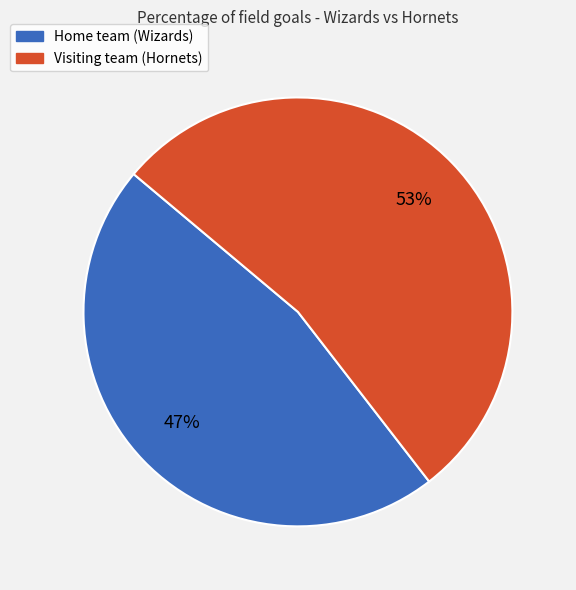

How many segments does this pie chart have?

2